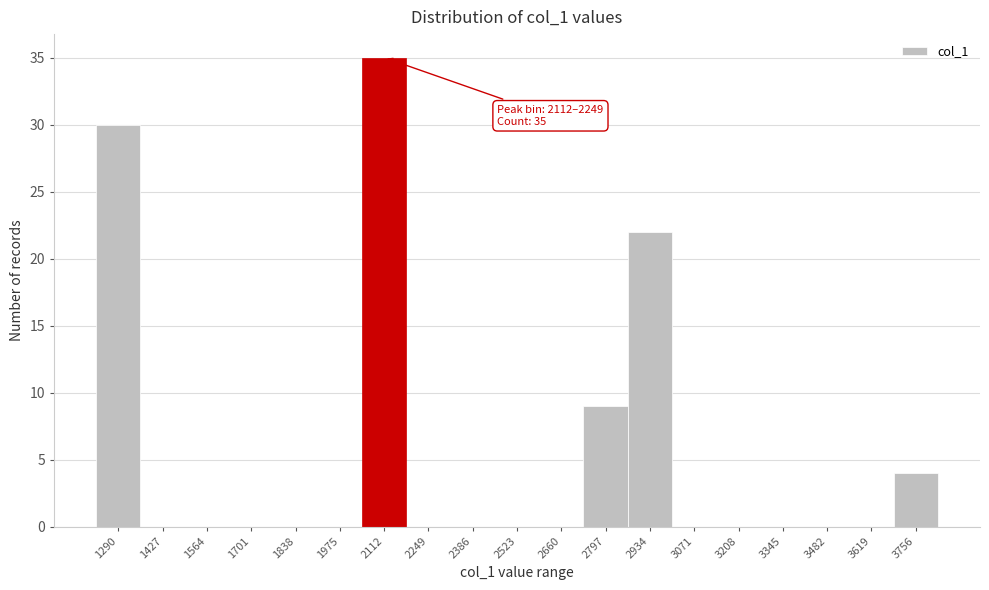

Reading right to left, list all the values displayed in this chart.

3756=4	3619=0	3482=0	3345=0	3208=0	3071=0	2934=22	2797=9	2660=0	2523=0	2386=0	2249=0	2112=35	1975=0	1838=0	1701=0	1564=0	1427=0	1290=30